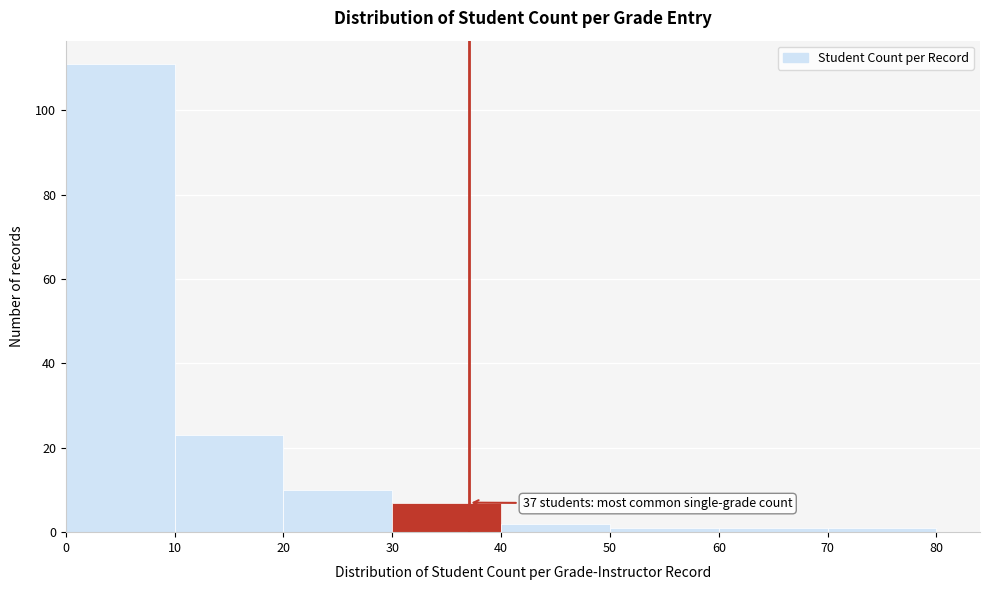

Over which range of the x-axis is the bar tallest?

0 to 10